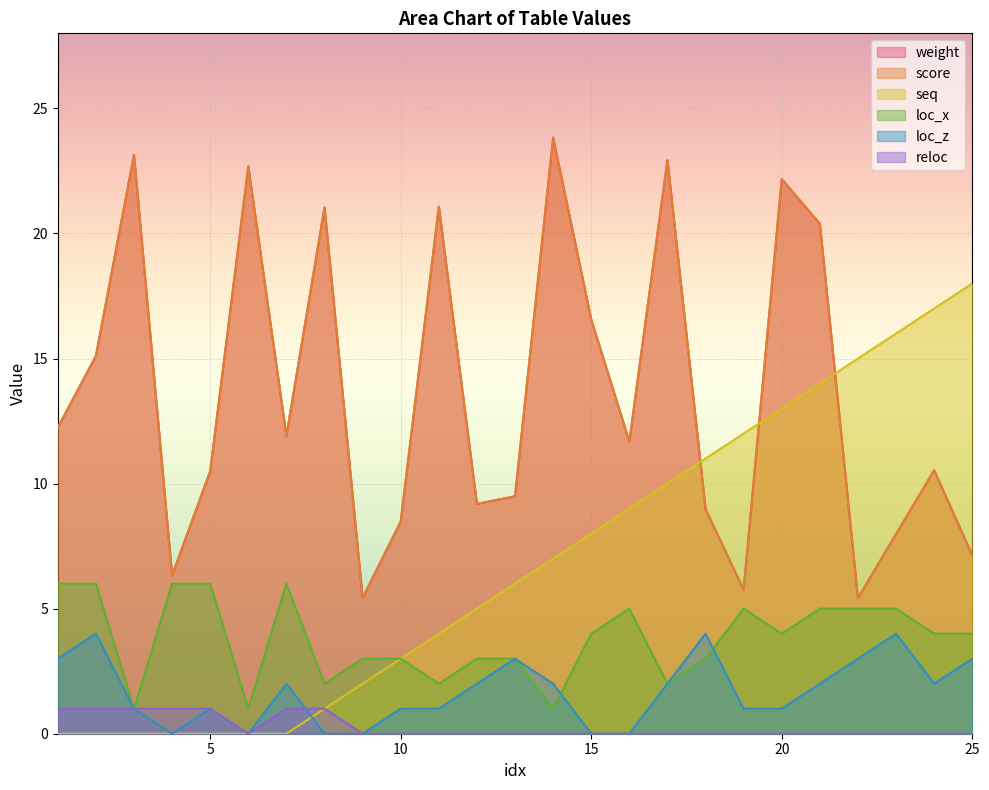

List the labels in order of score value, smallest first.

22, 9, 19, 4, 25, 23, 10, 18, 12, 13, 5, 24, 16, 7, 1, 2, 15, 21, 8, 11, 20, 6, 17, 3, 14